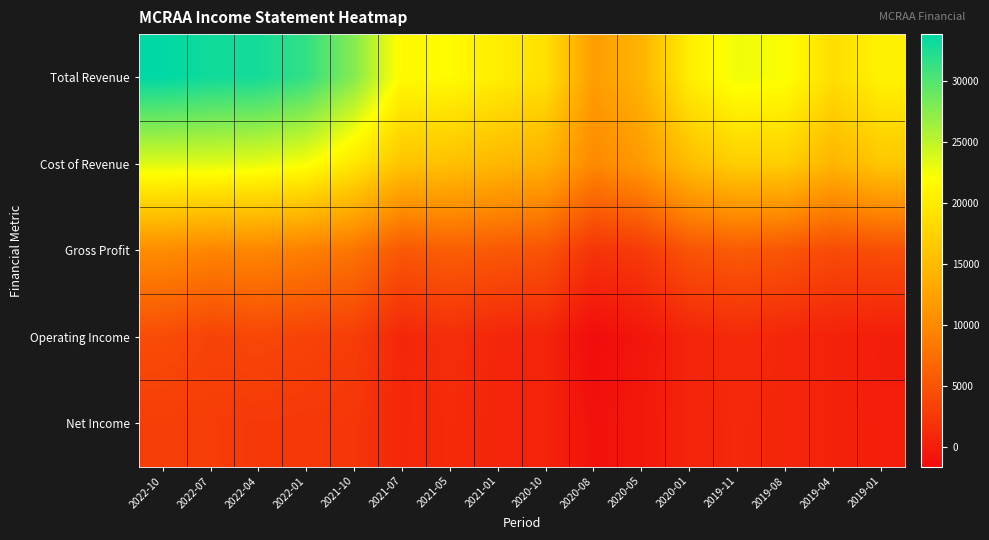

What is the spread (max minus min) of values at 2019-08?

21400